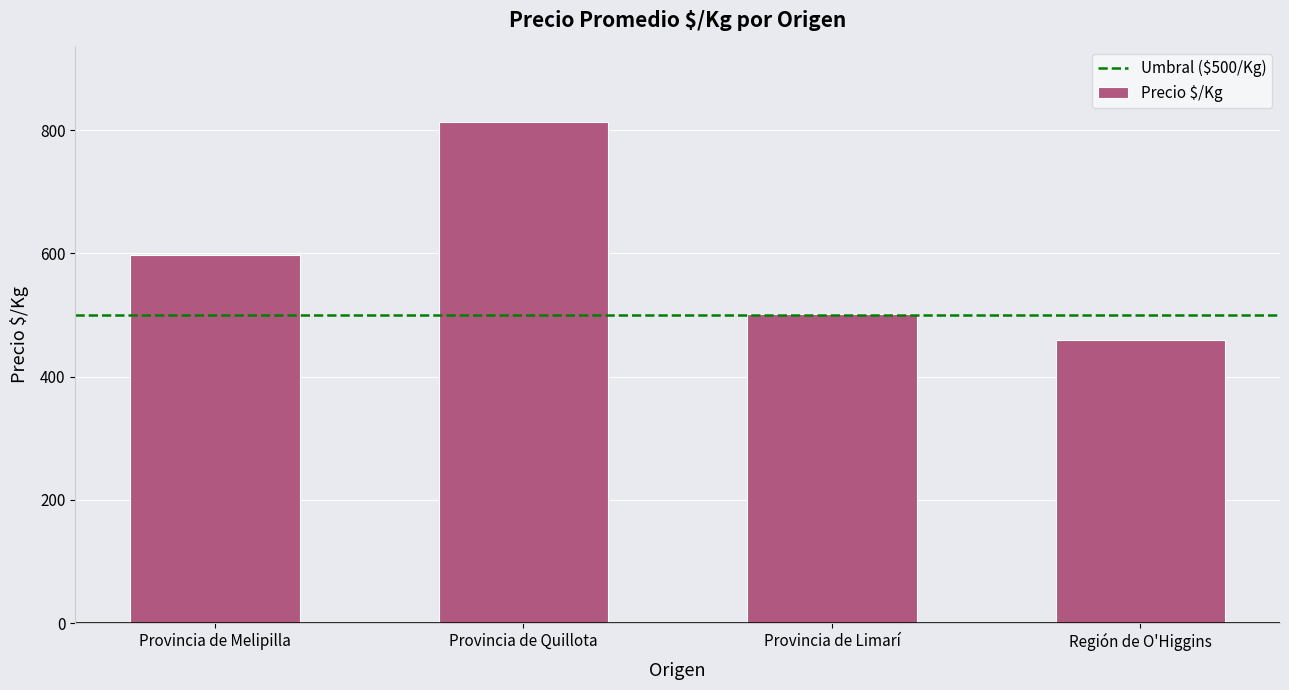

List the labels in order of value, largest first.

Provincia de Quillota, Provincia de Melipilla, Provincia de Limarí, Región de O'Higgins